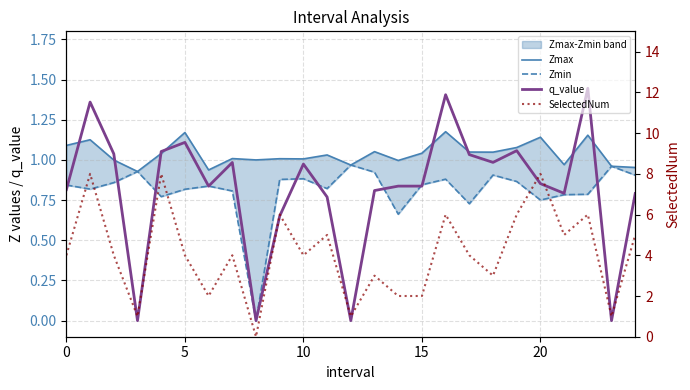

What is the difference between the highest and lowest values at 22?

5.2